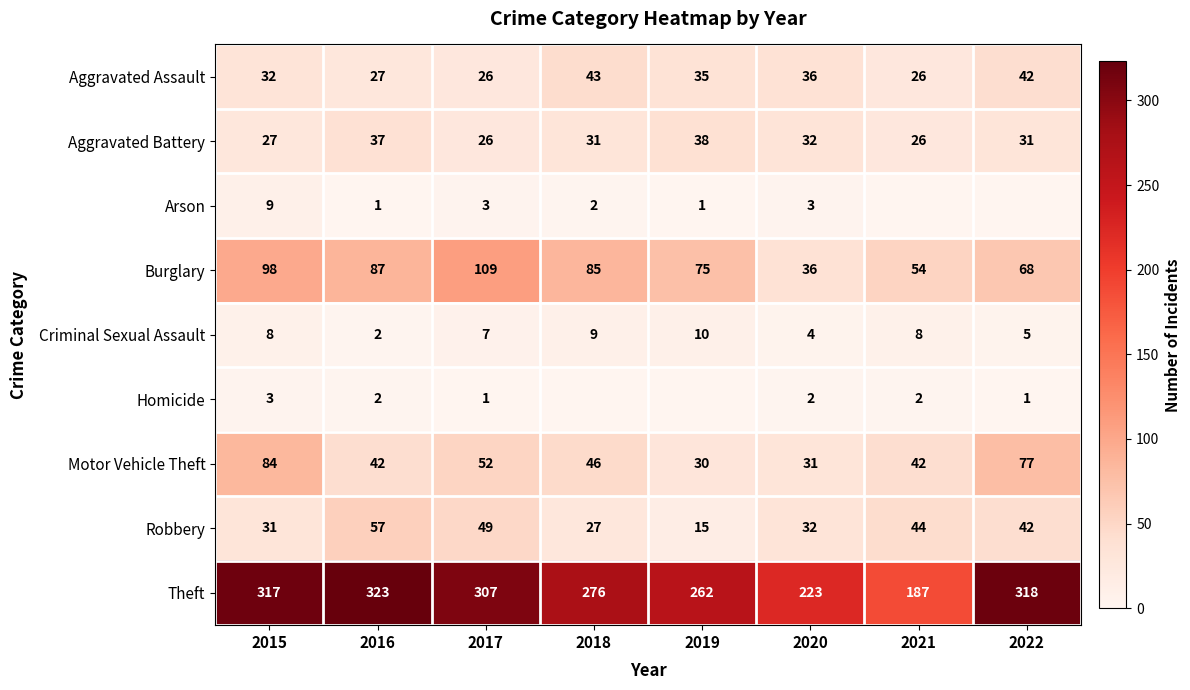

Which label corresponds to the smallest value in the chart?

2021